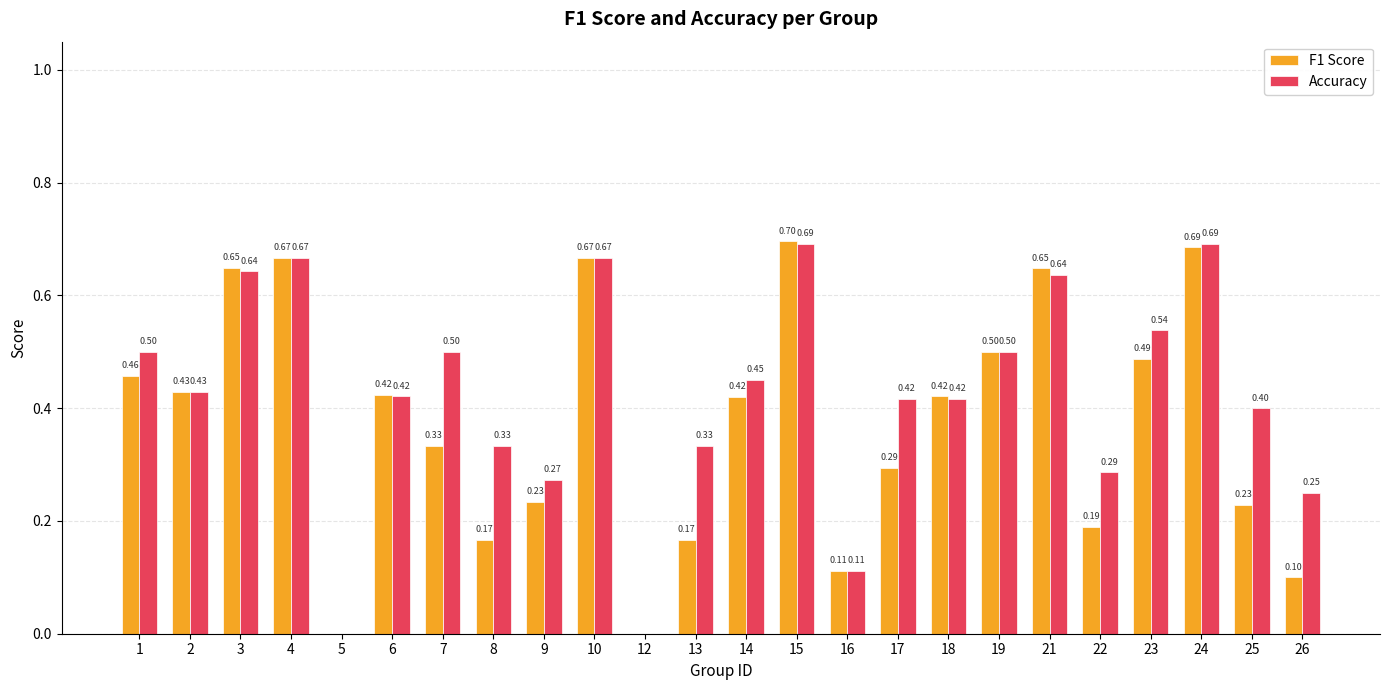

What is the sum of the F1 Score values at 10 and 7?

1.0